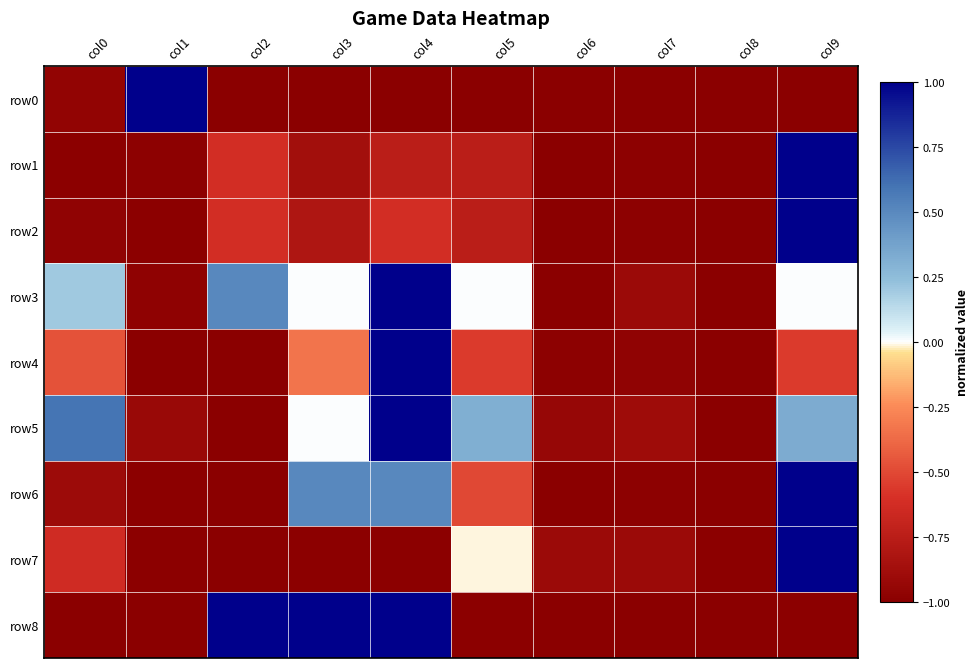

Which has a higher value, col4 or col5?

col4